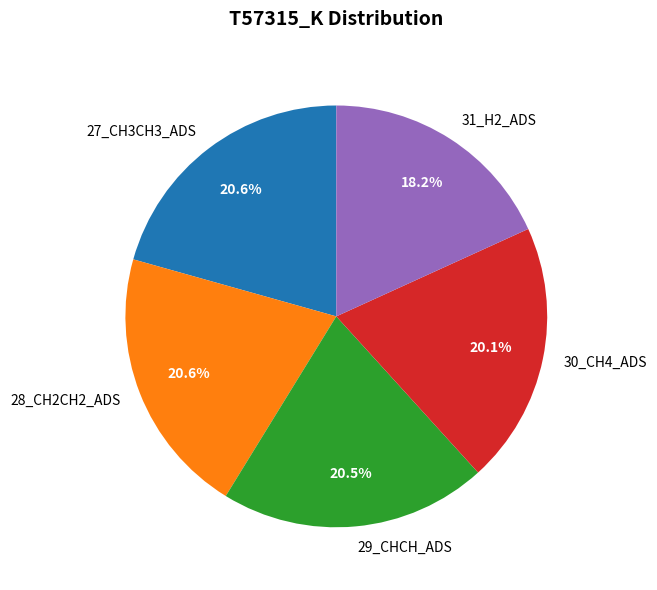

The 30_CH4_ADS slice represents 30% of the pie. True or false?

False